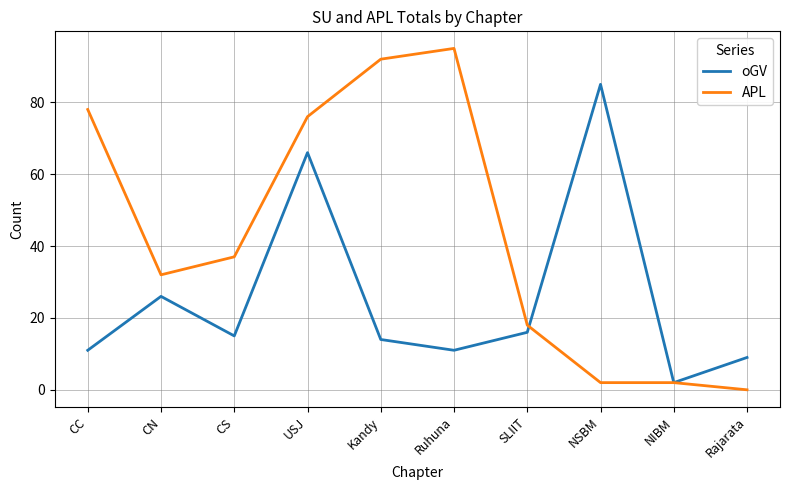

Which category has the highest value in the APL series?

Ruhuna